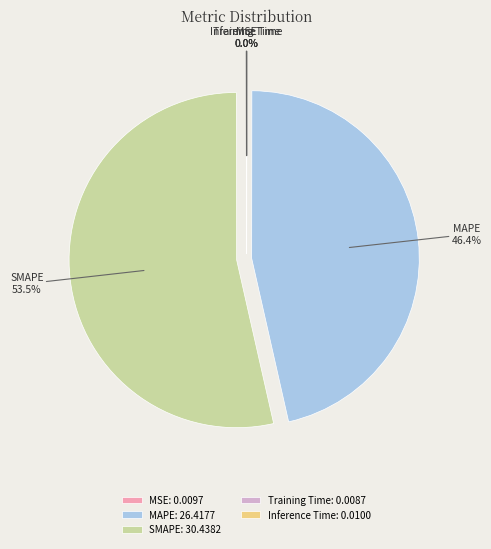

Is SMAPE the majority of the pie?

Yes